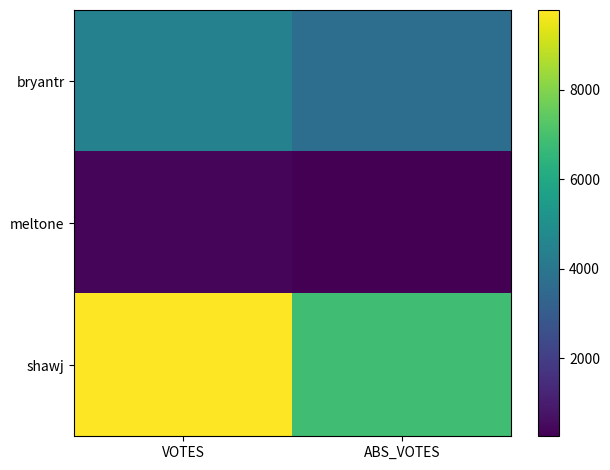

Rank the series by their average value, from highest to lowest.

shawj, bryantr, meltone